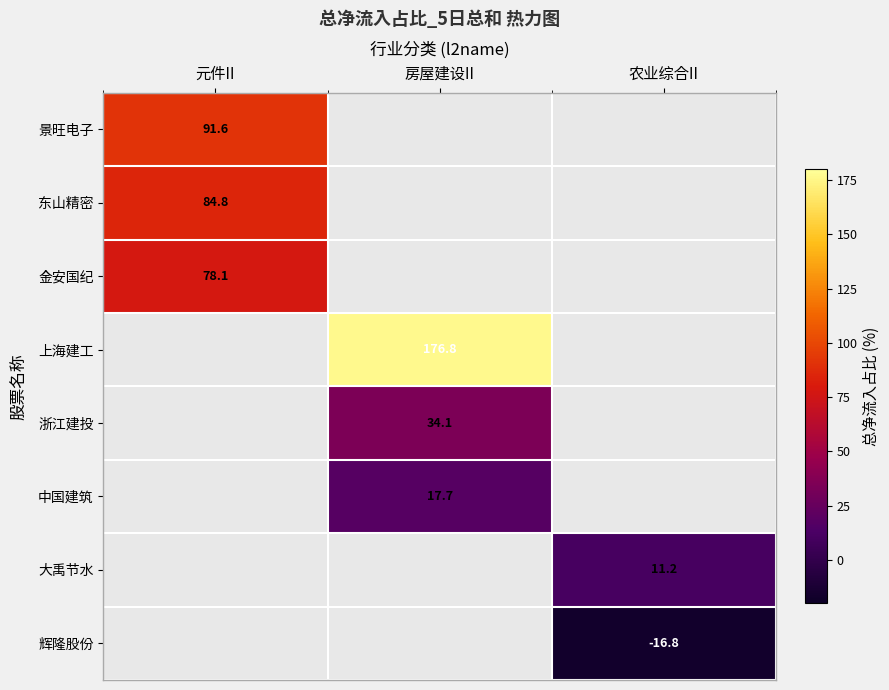

At how many categories does at least one series exceed 49?

2